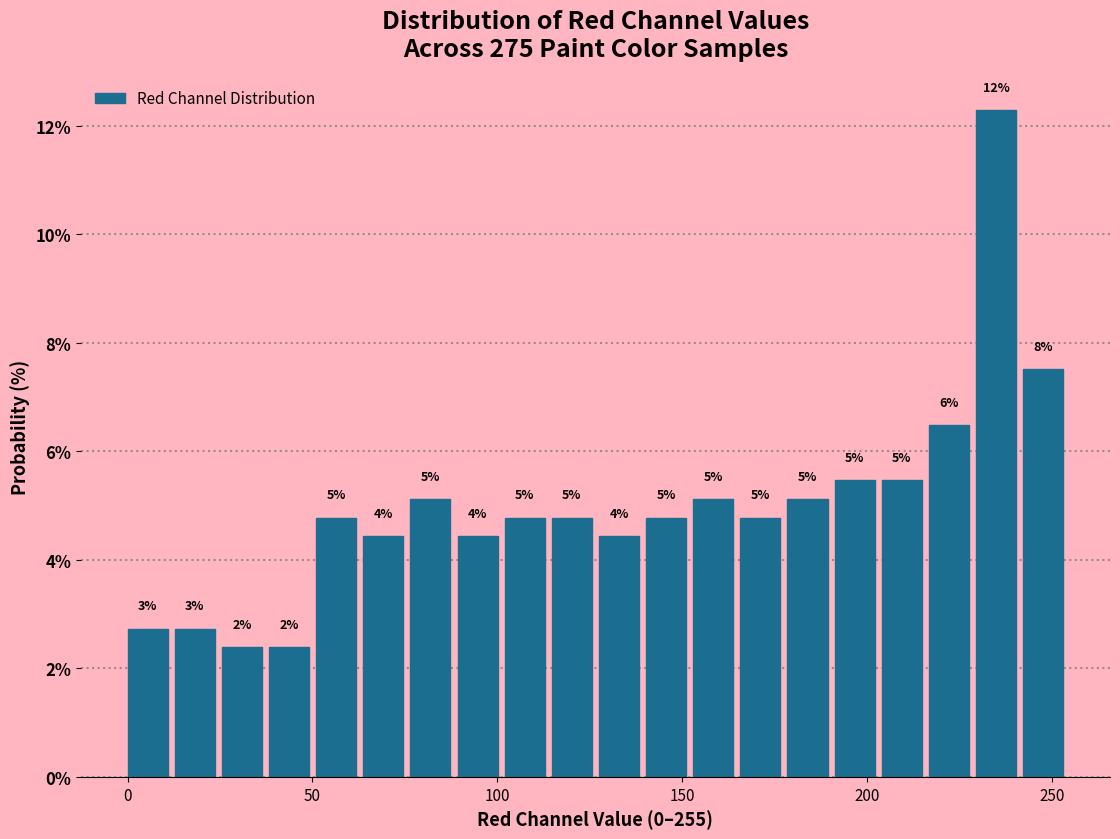

Around what value on the x-axis is the tallest bar? Give the approximate position of its centre, as read against the axis.

235